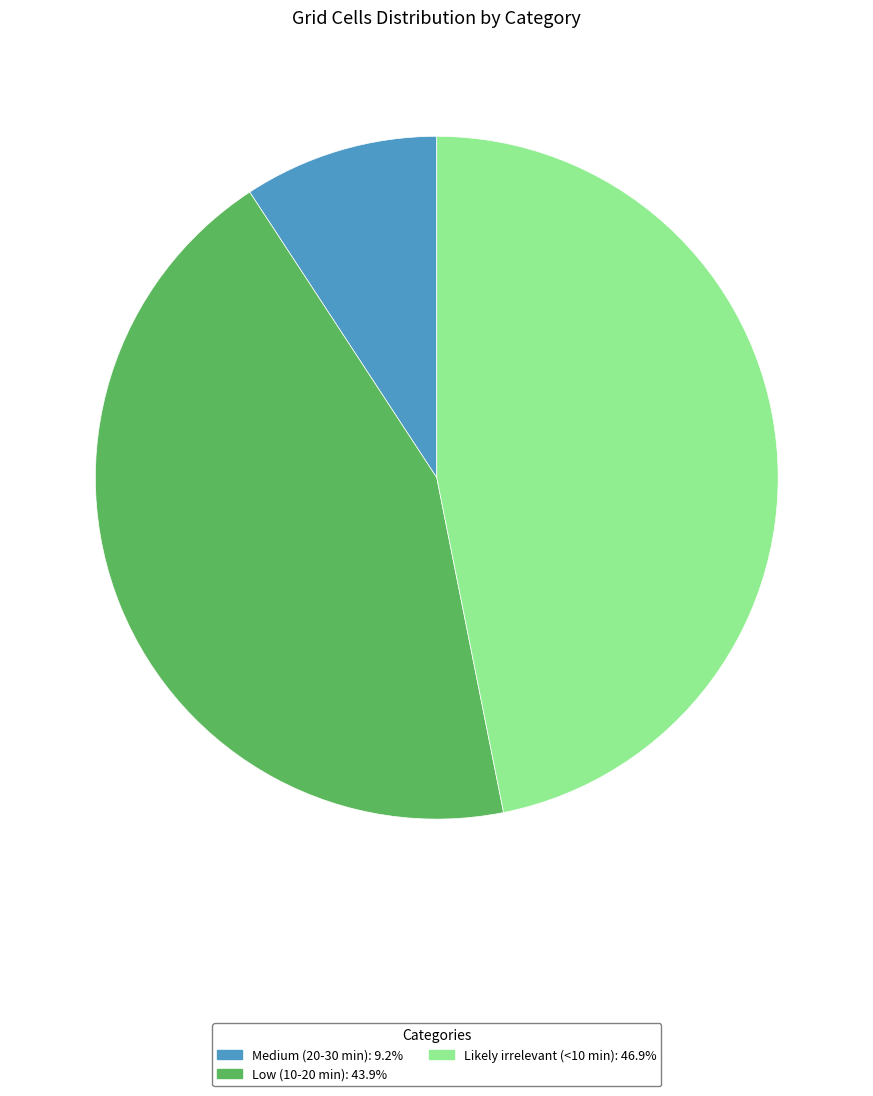

True or false: Likely irrelevant (<10 min) accounts for 47% of the total.

True